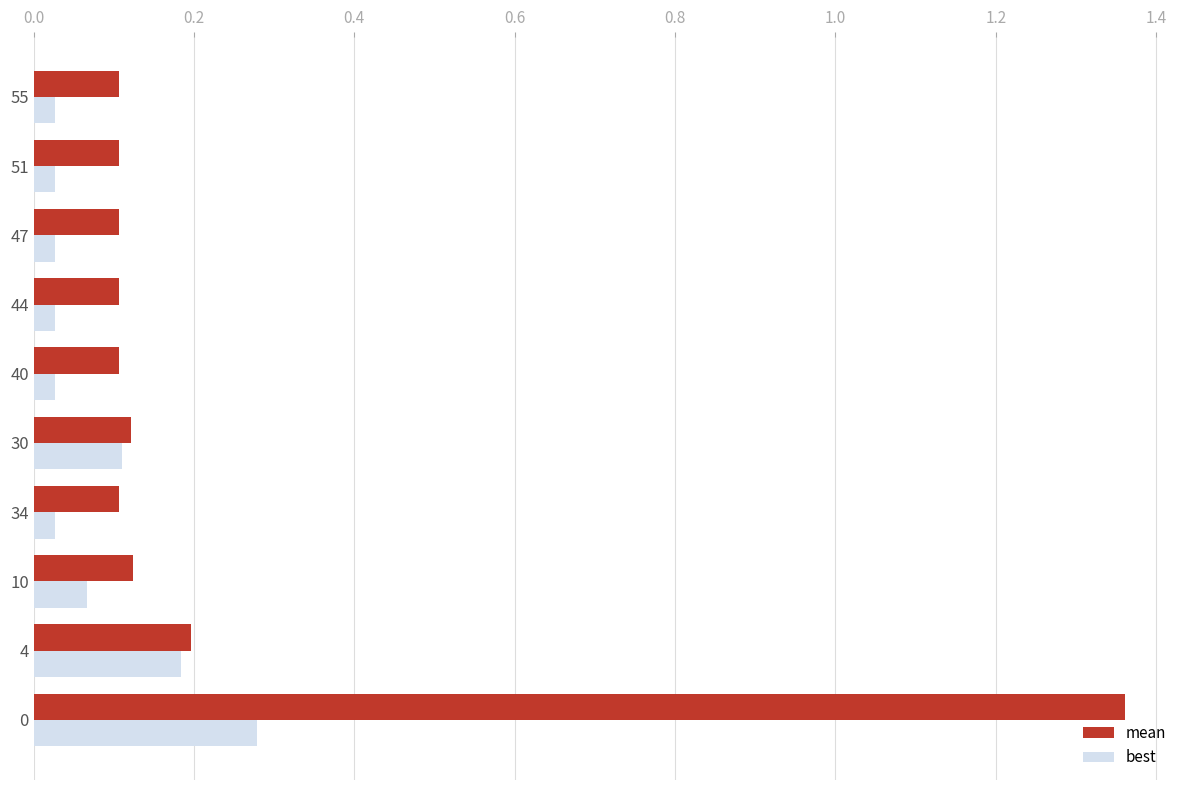

List the series in order of their overall mean, lowest first.

best, mean